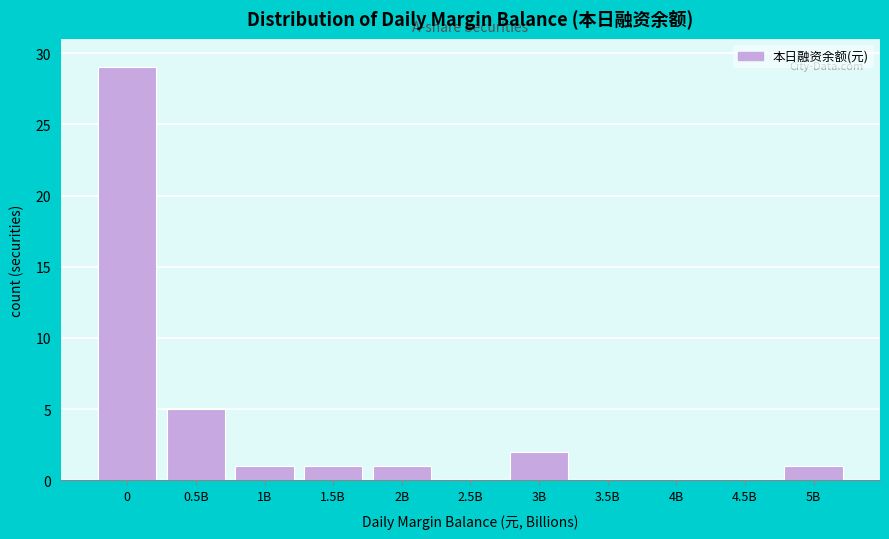

Reading right to left, extract all data points from this chart.

5B=1	4.5B=0	4B=0	3.5B=0	3B=2	2.5B=0	2B=1	1.5B=1	1B=1	0.5B=5	0=29